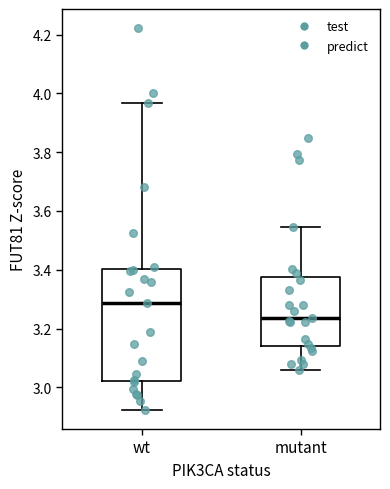

Comparing the boxes themselves (not the whiskers), which one is the tallest?

wt